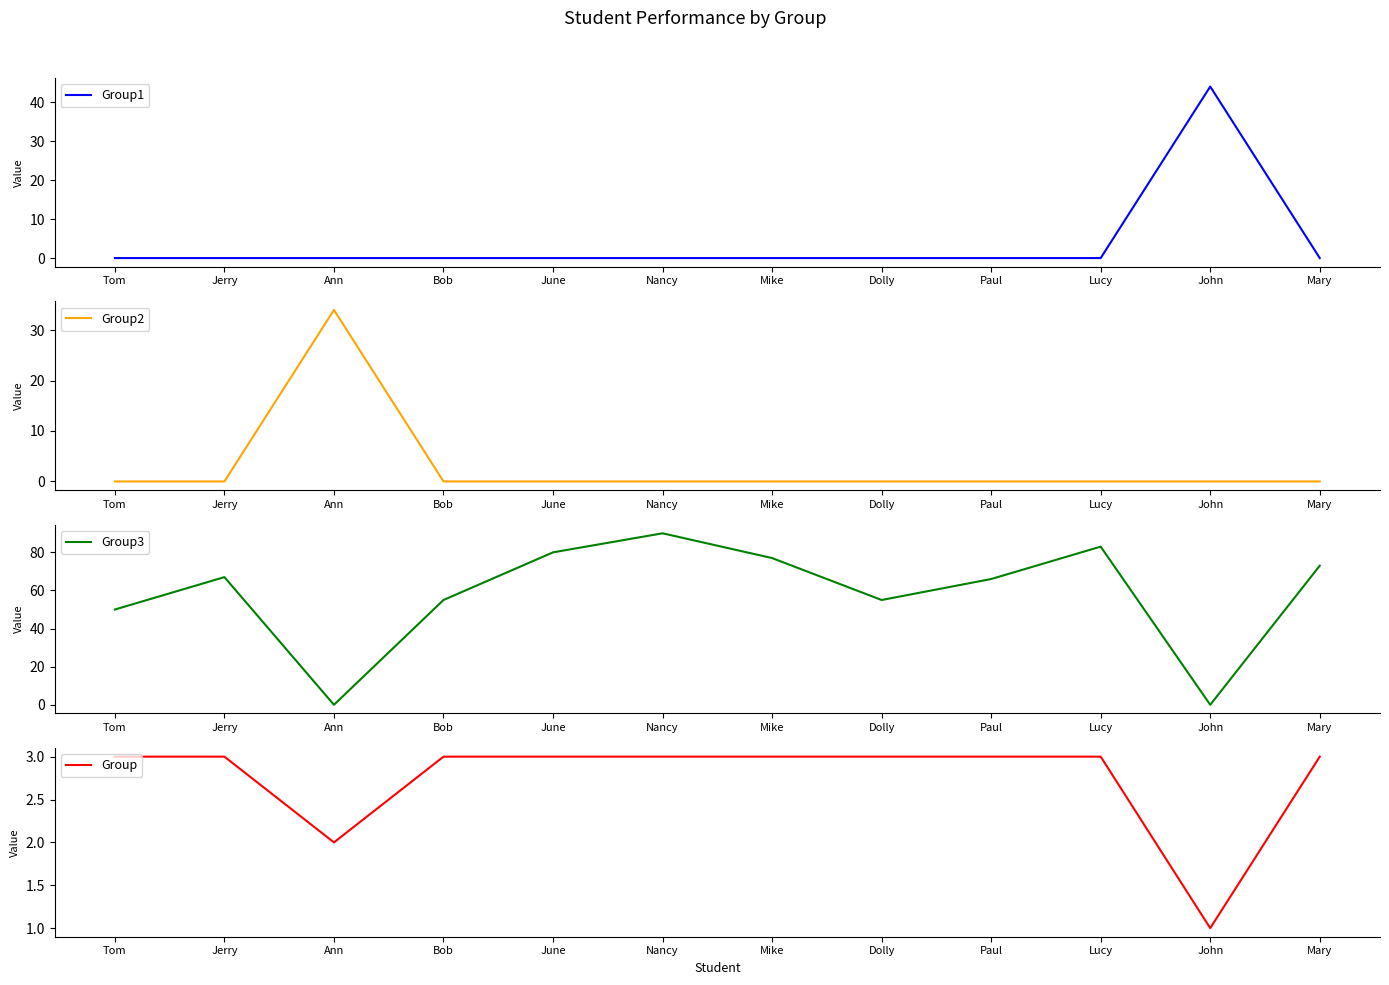

How many interior local peaks does the Group3 series have?

3